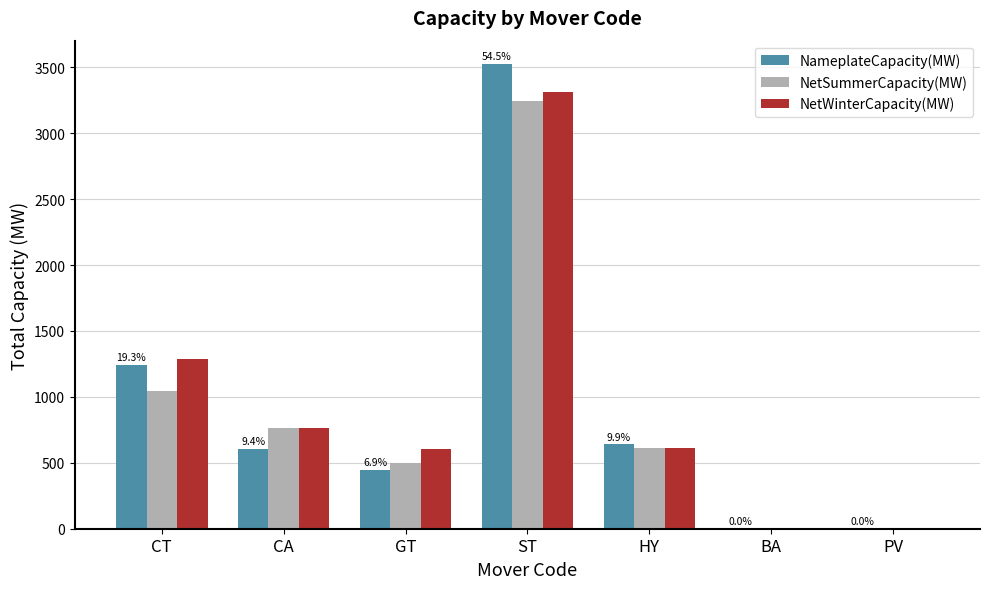

True or false: NameplateCapacity(MW) has a value of 1773.6 at ST.

False